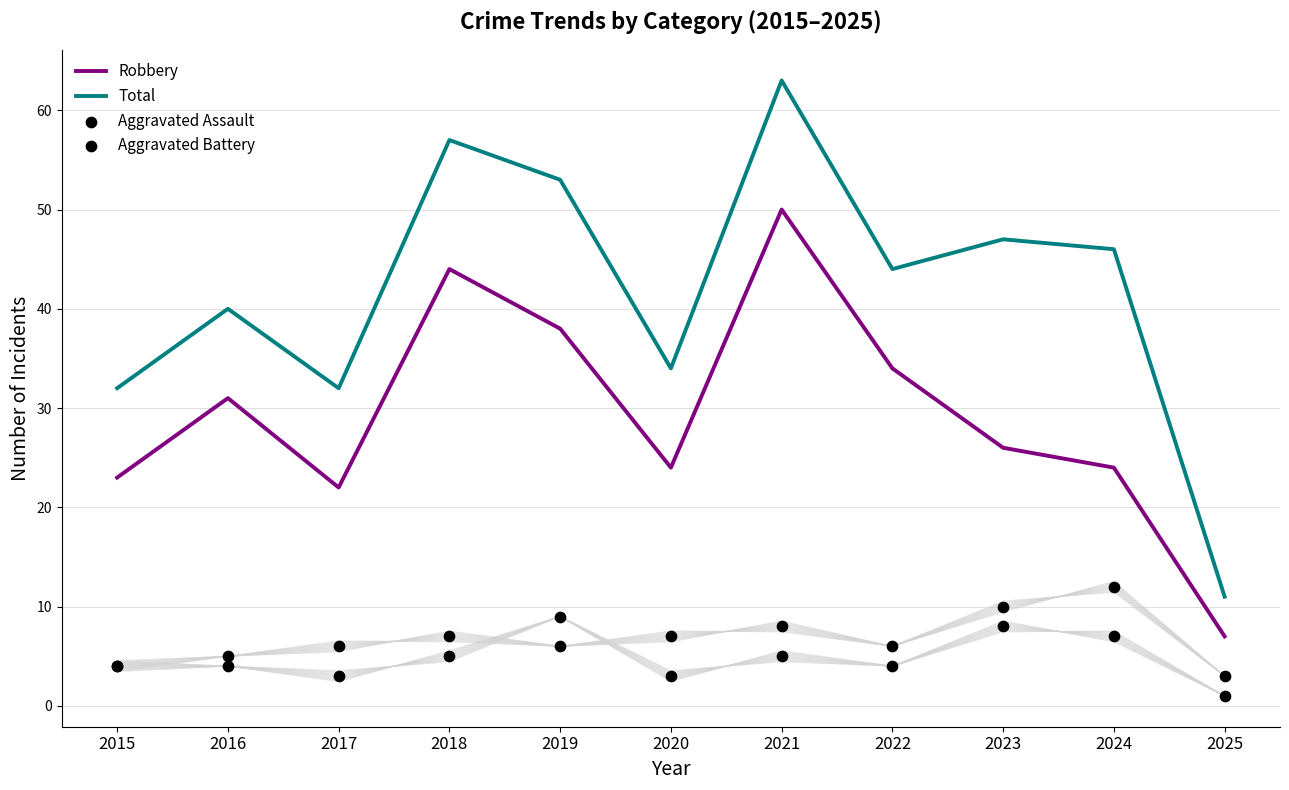

Which series contains the highest Y value?

Total